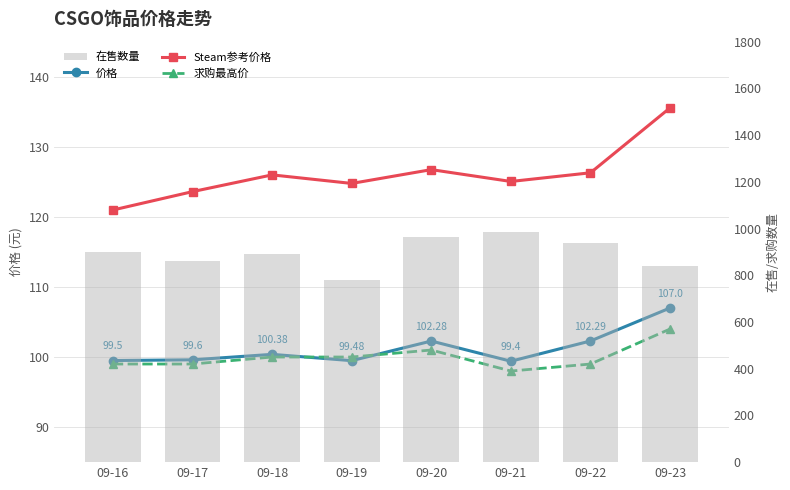

How many data points does each series have?

8